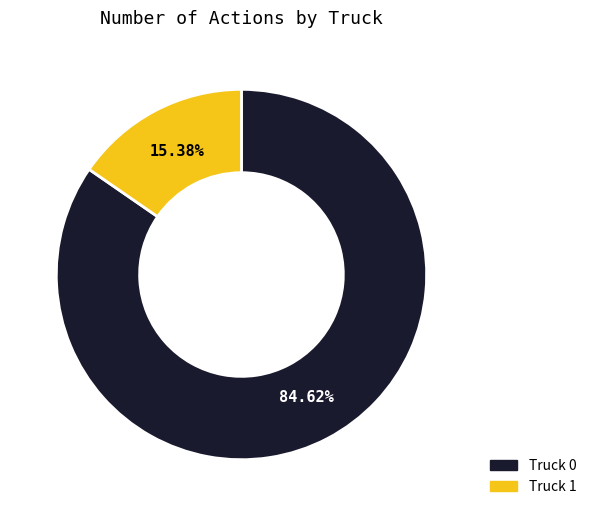

To the nearest percent, what is the combined percentage of Truck 1 and Truck 0?

100%